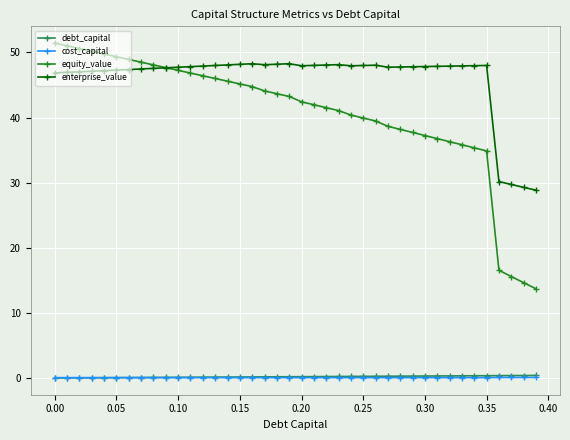

What is the value of the equity_value point at the 21st from the left?

42.4